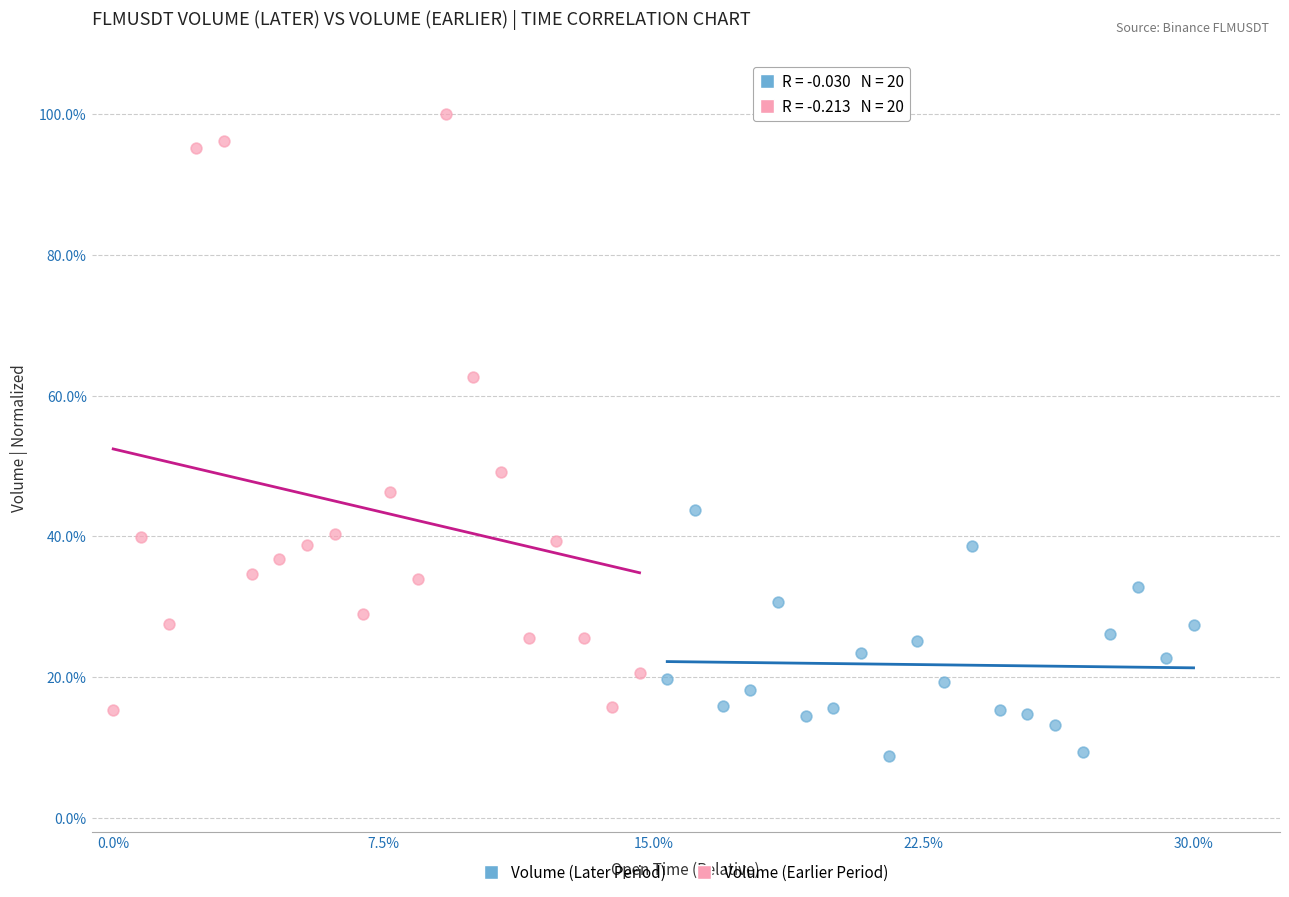

Which series has the widest spread of Y values?

Volume (Earlier Period)